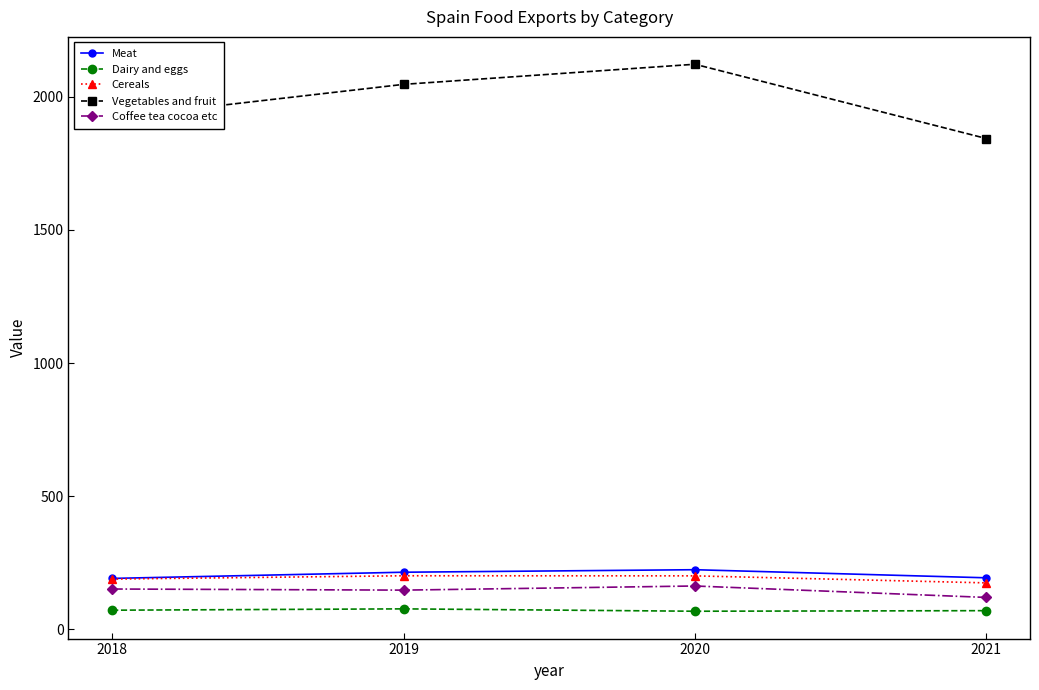

Which series changed the most between 2020 and 2021?

Vegetables and fruit